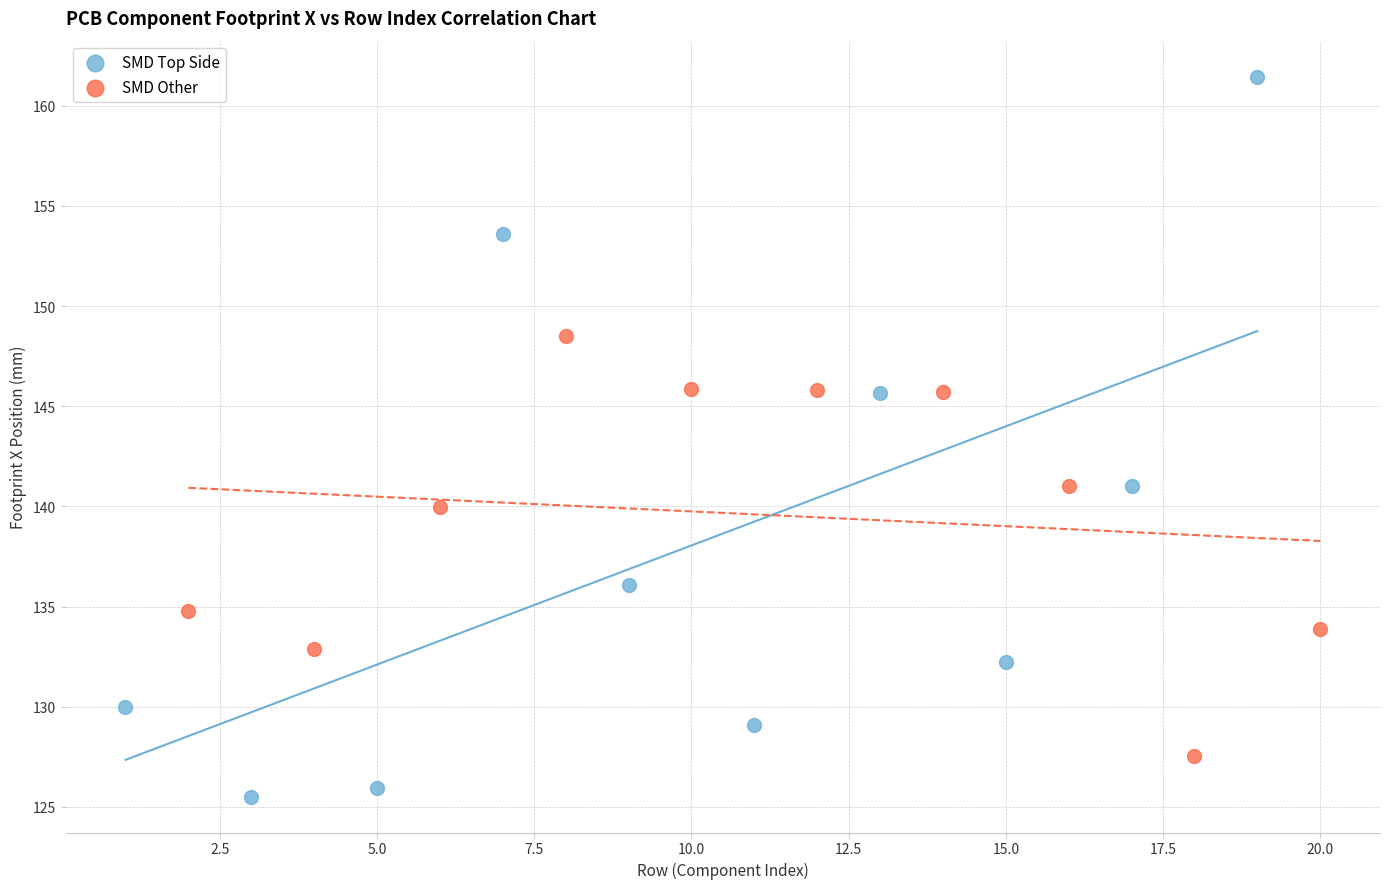

Which series reaches the maximum Y coordinate?

SMD Top Side